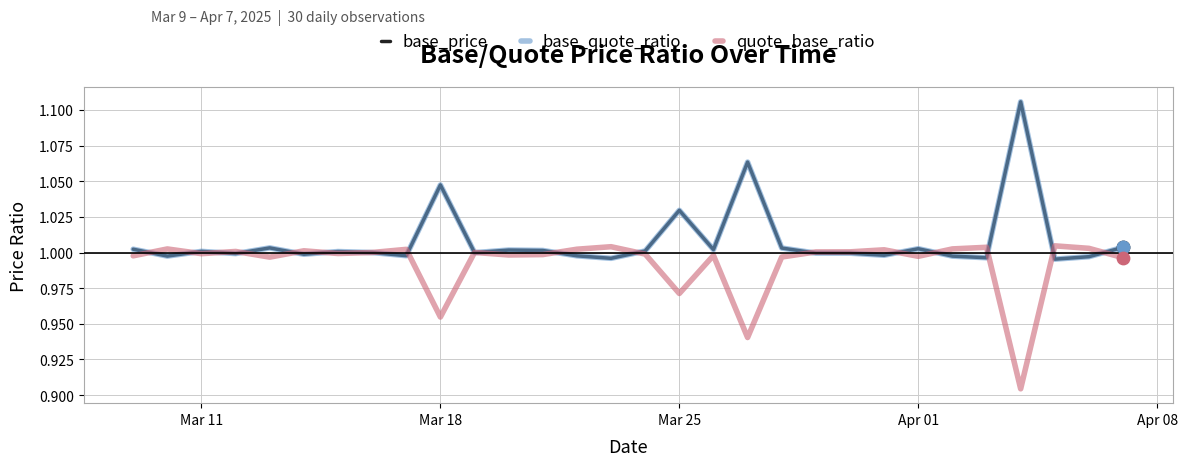

Does the chart have visible grid lines?

Yes